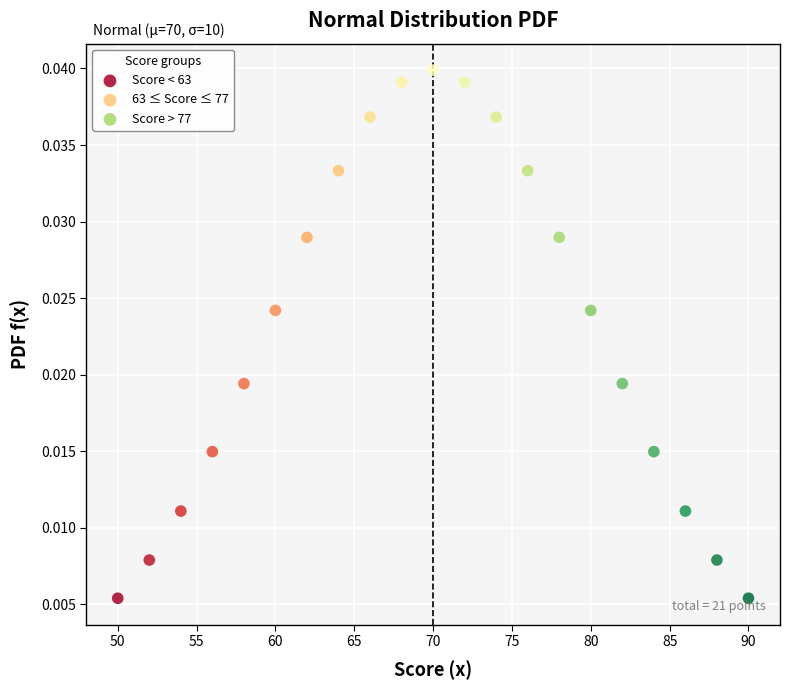

Which series reaches the maximum Y coordinate?

63 ≤ Score ≤ 77